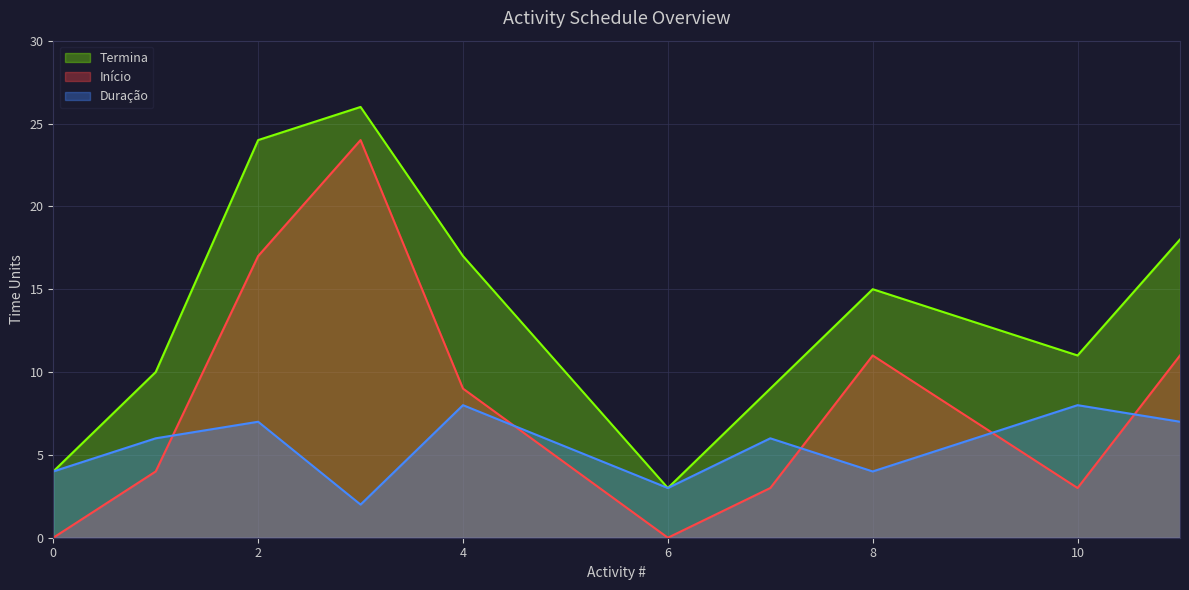

How many data points does each series have?

10